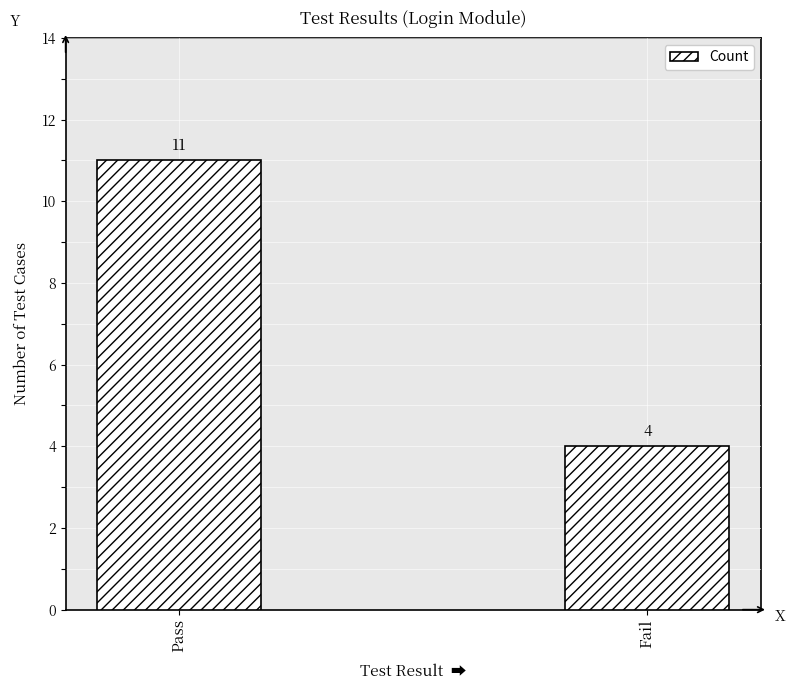

Count the number of data series in this chart.

1